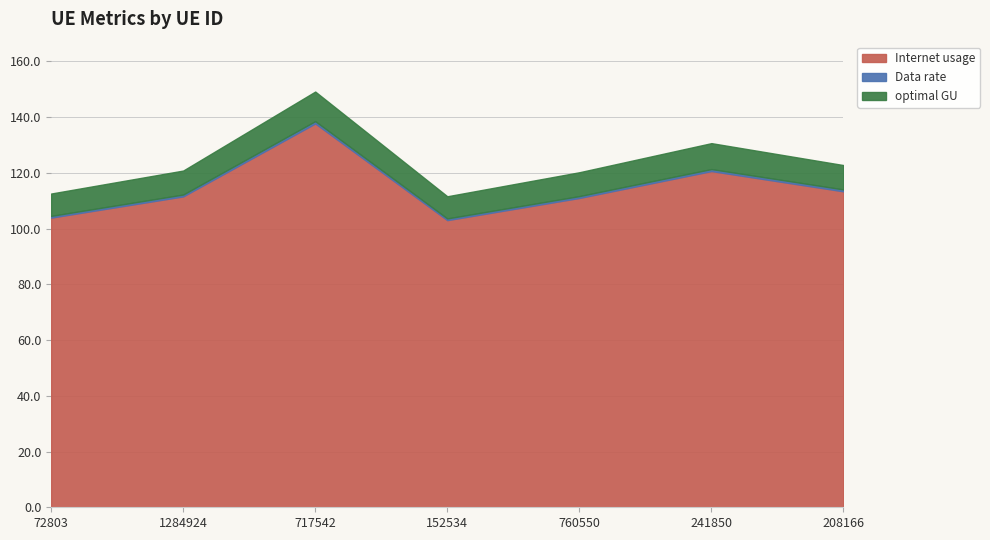

What is the spread (max minus min) of values at 72803?

103.3